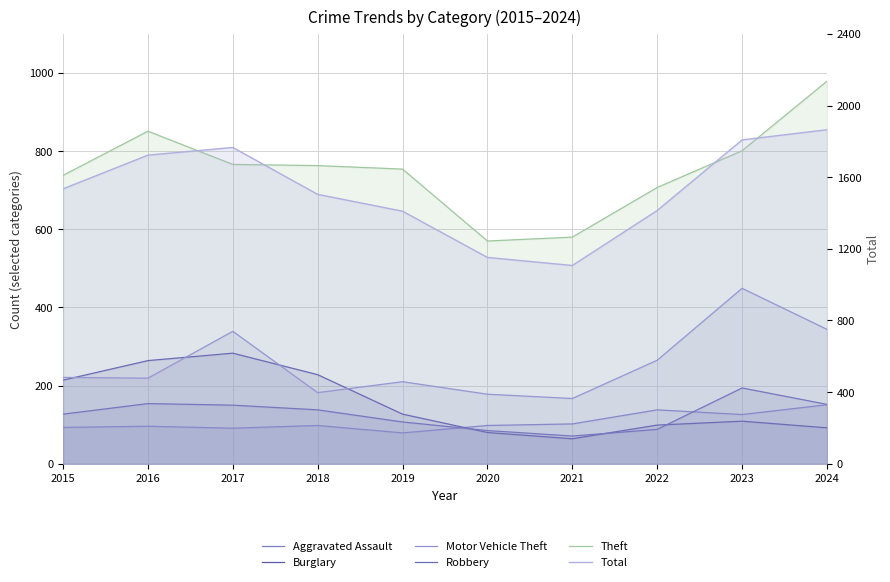

Reading right to left, extract all data points from this chart.

Aggravated Assault: 151	126	138	102	98	79	98	91	96	93
Burglary: 92	109	99	64	80	127	228	283	264	214
Motor Vehicle Theft: 344	449	265	167	178	210	182	339	219	221
Robbery: 152	194	88	71	85	107	138	150	154	127
Theft: 979	801	707	580	570	754	763	766	851	738
Total: 1865	1808	1414	1107	1152	1410	1504	1766	1723	1535